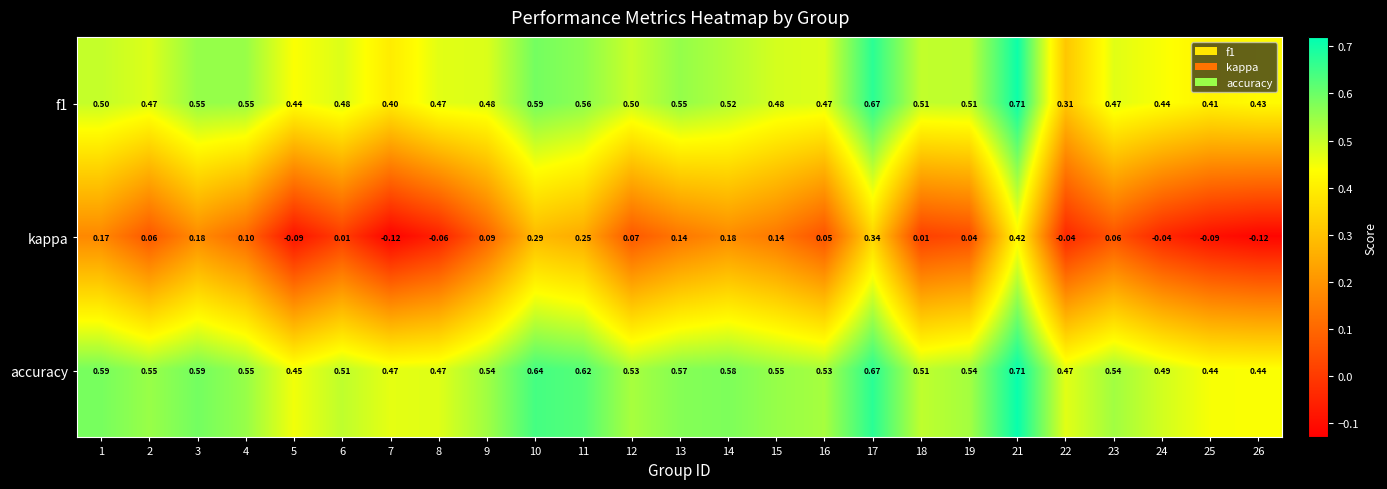

Is the value of kappa at 21 greater than the value of accuracy at 26?

No